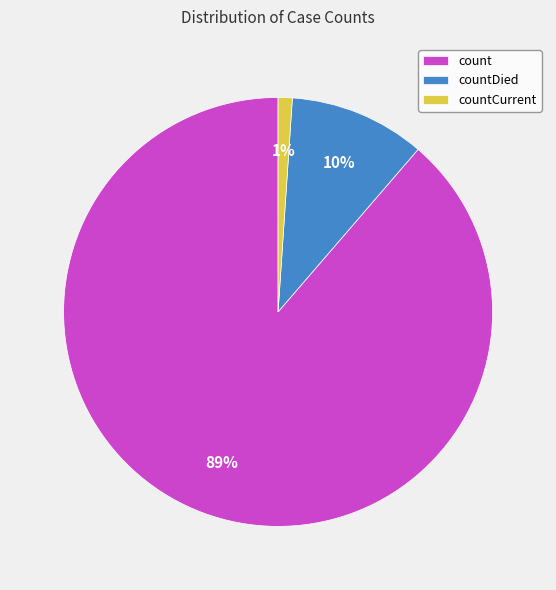

What percentage is the count slice, to the nearest percent?

89%